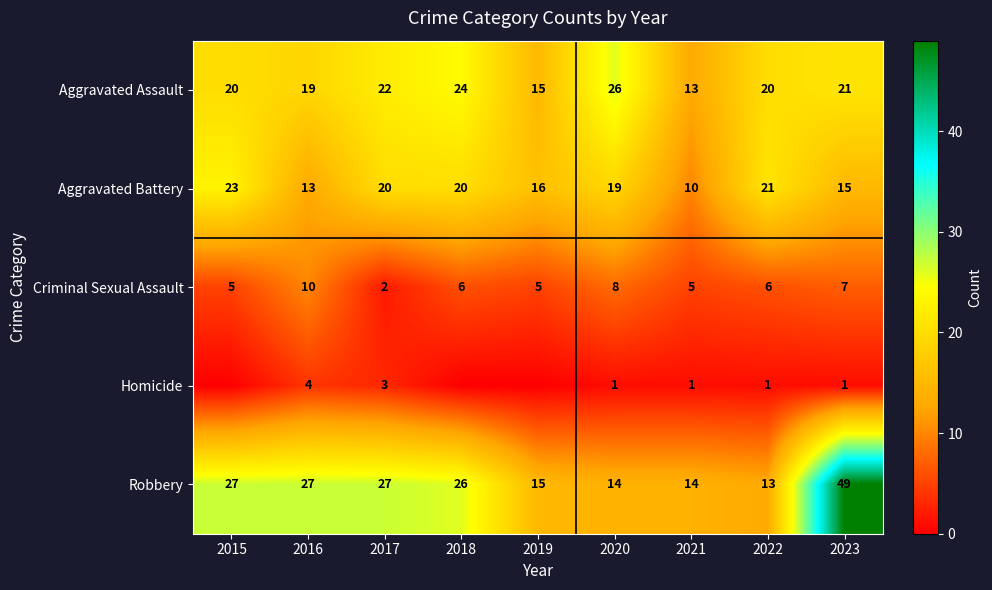

What is the total value across all series at 2019?

51